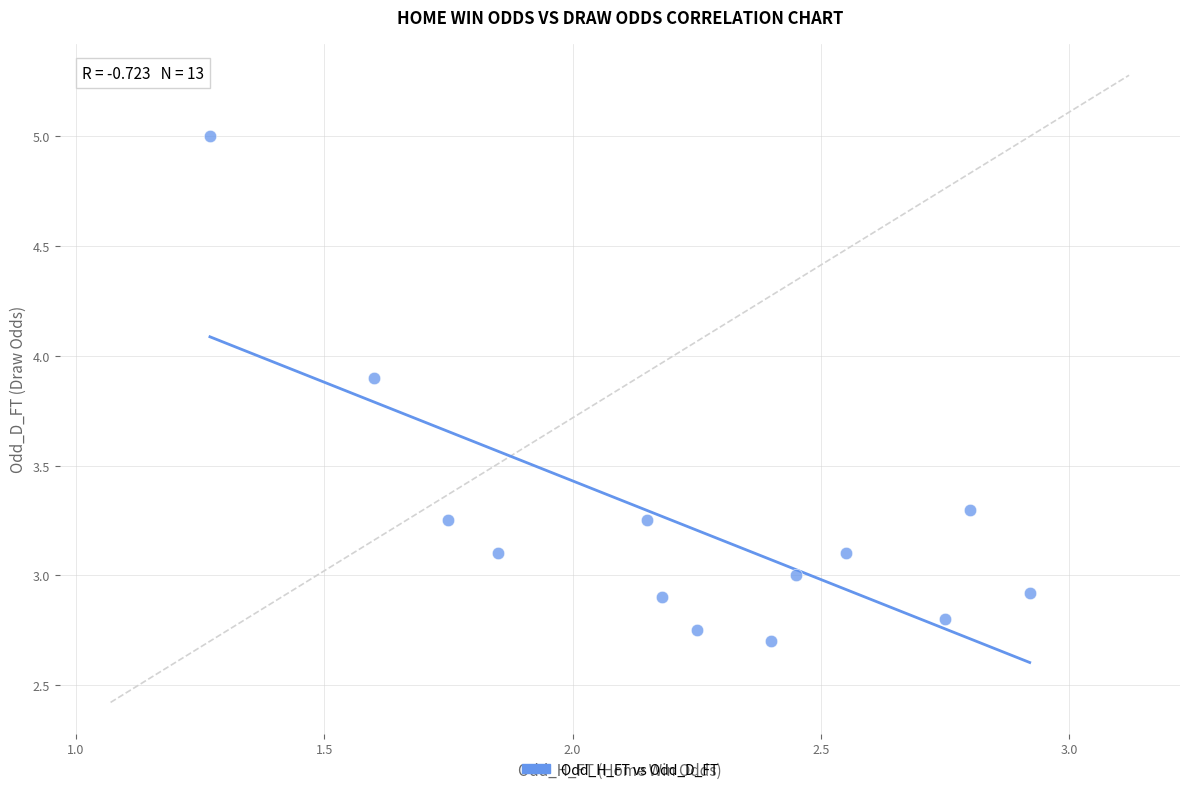

What is the range of X values (max minus min)?

1.6